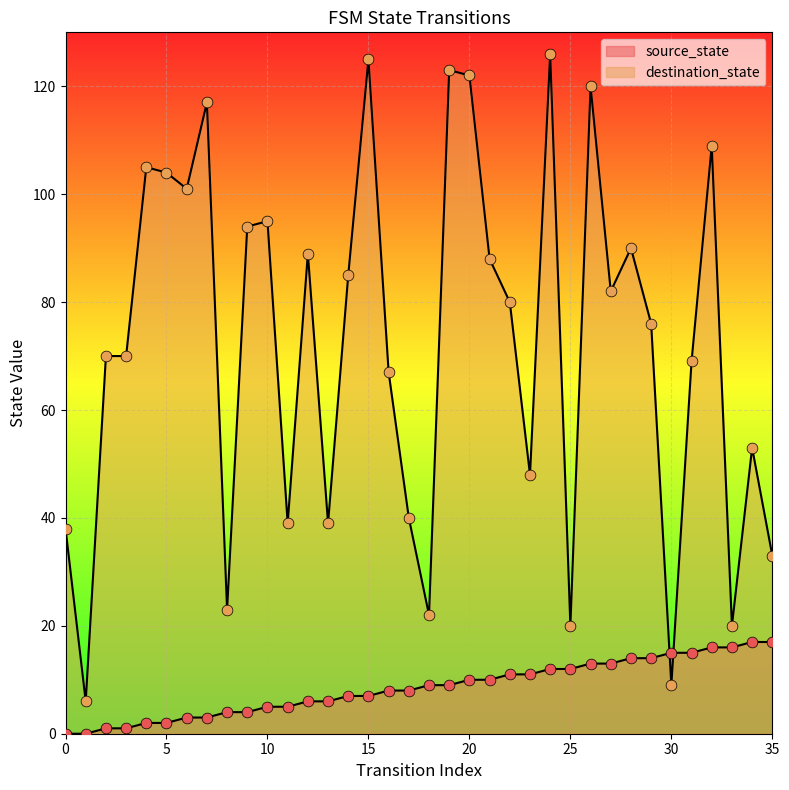

At how many categories does at least one series exceed 29?

30